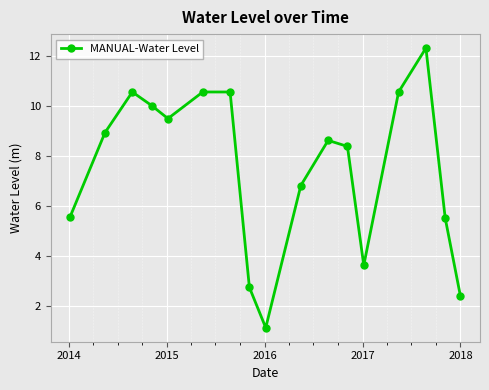

True or false: there are more than 2 points higher than both neighbors.

True